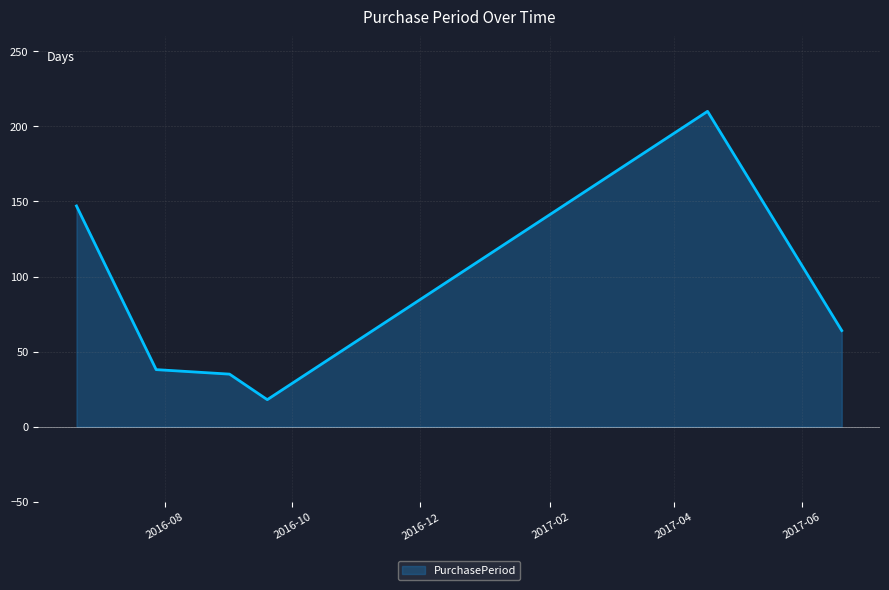

What is the maximum value shown in the chart?

210